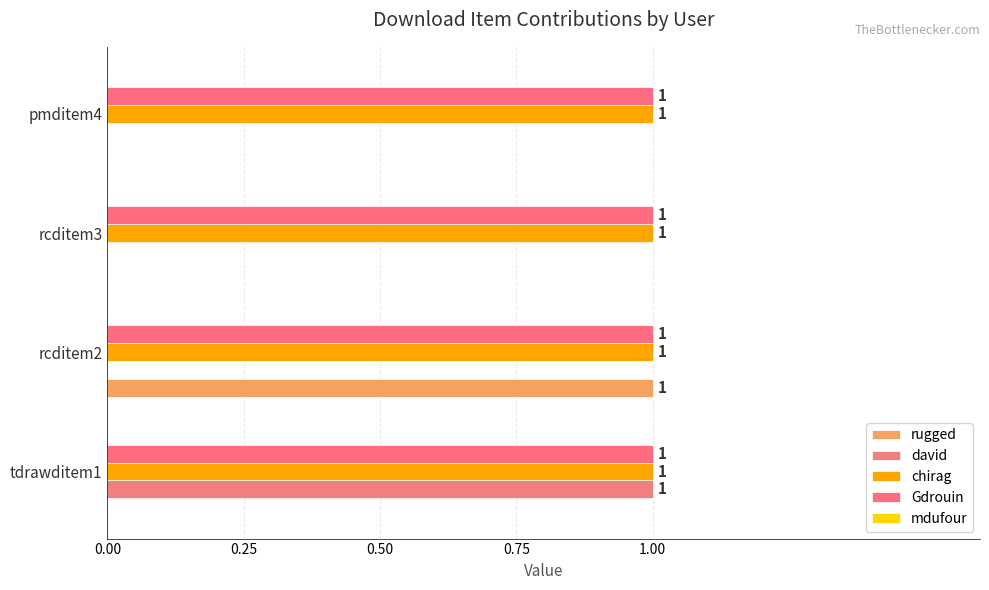

What is the maximum value shown in the chart?

1